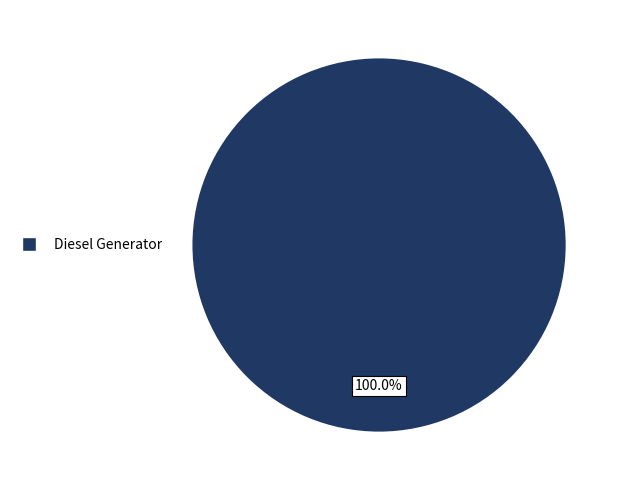

Is there any slice that represents more than half of the pie?

Yes